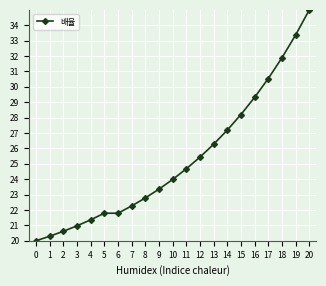

Approximately how many times larger is the value at 17 compared to 7?

1.4